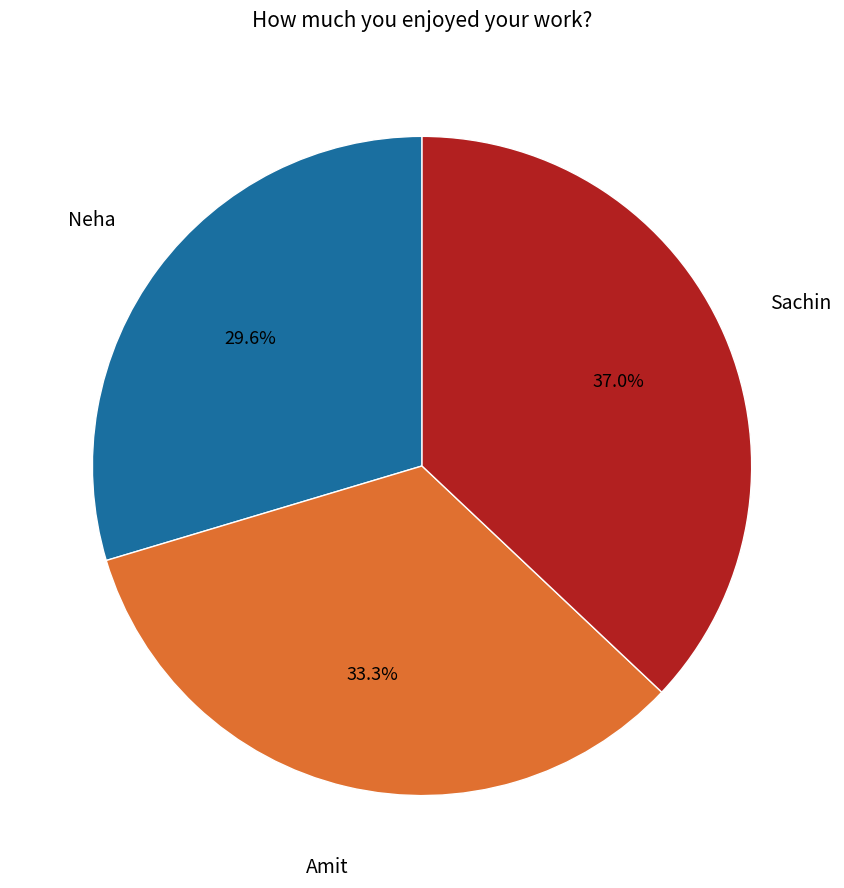

Does any single category account for the majority?

No